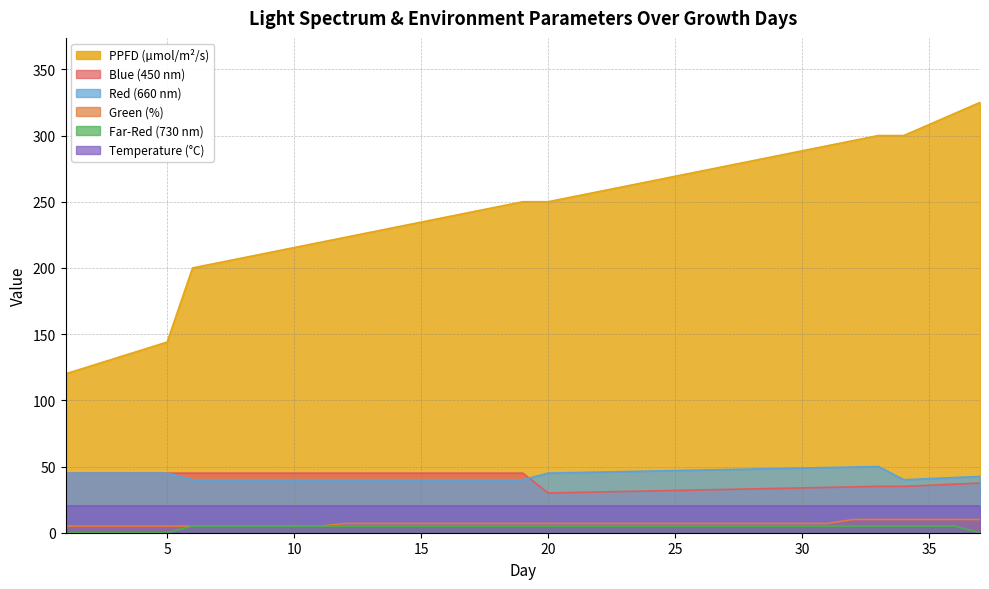

Is it true that Green (%) equals 7.0 at 16?

True